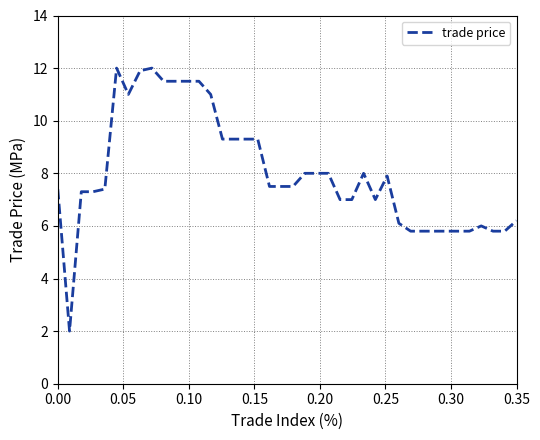

What is the difference between the maximum and minimum values?

10.0